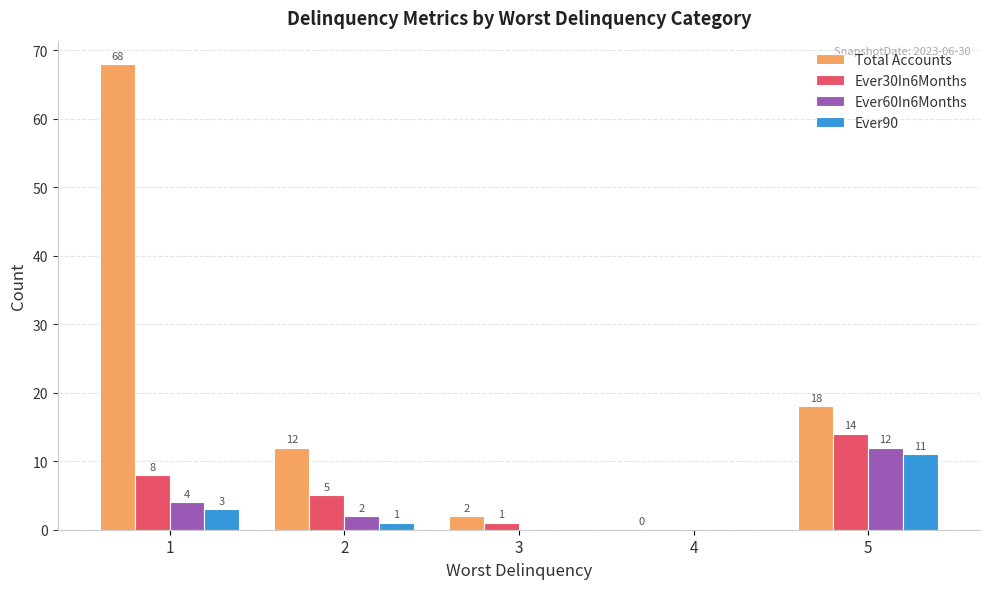

Is the value of Total Accounts at 1 greater than the value of Ever60In6Months at 4?

Yes